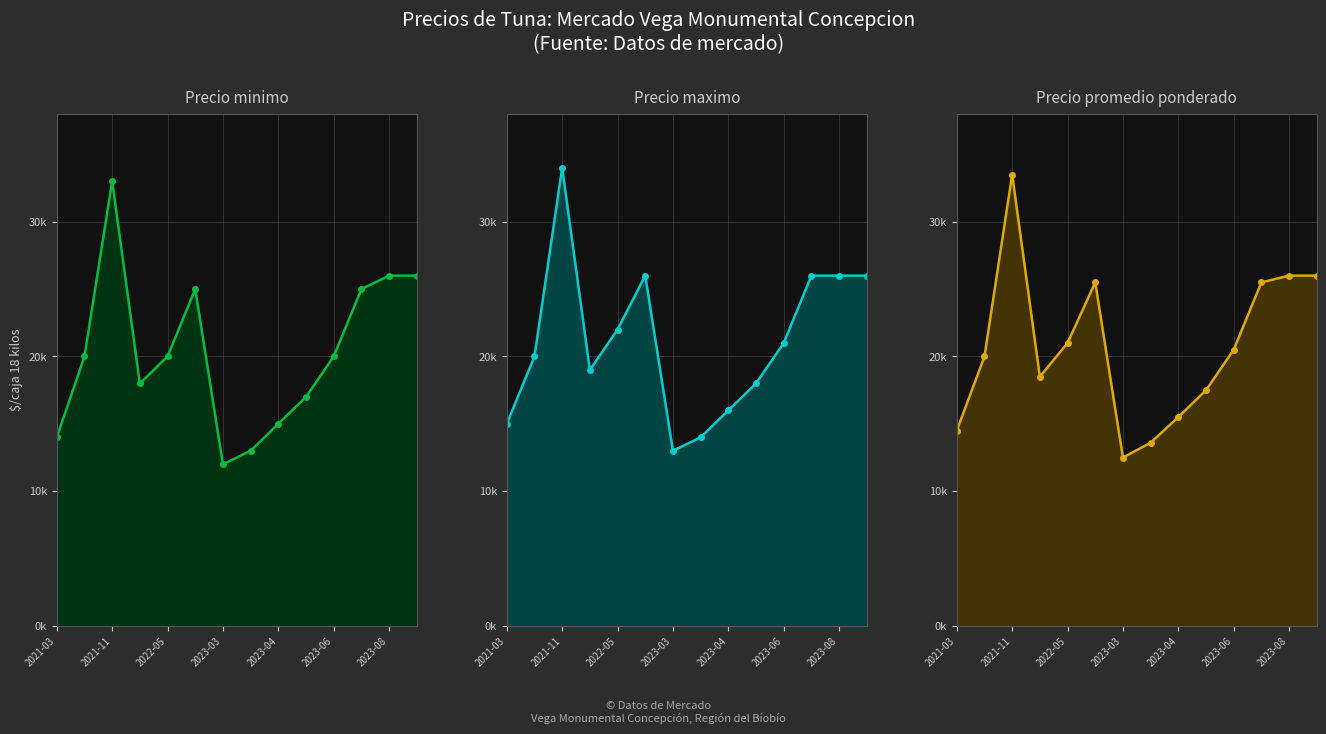

Rank the categories by Precio minimo value from lowest to highest.

2023-03-17, 2023-03-29, 2021-03-25, 2023-04-14, 2023-04-28, 2022-05-06, 2021-04-30, 2022-05-18, 2023-06-07, 2022-09-15, 2023-08-17, 2023-08-30, 2023-11-03, 2021-11-16